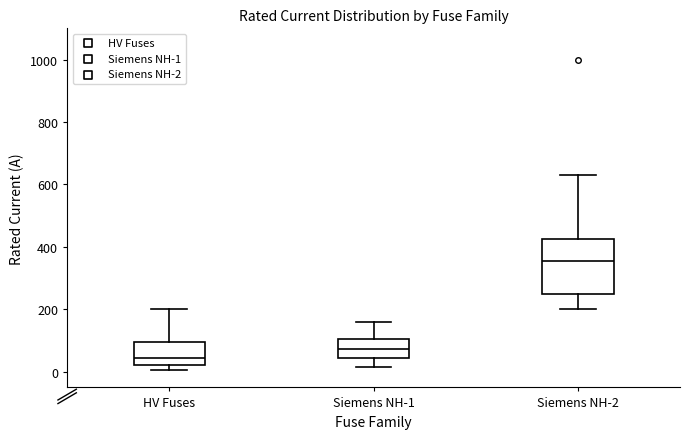

Reading left to right, read every box against the y-axis: the position of its median line, the range the box covers, and the ends of its whiskers. The values are not printed on the chart, so give them approximately, as read against the axis.

HV Fuses: median 40, box 20 to 100, whiskers 0 to 200
Siemens NH-1: median 80, box 40 to 100, whiskers 20 to 160
Siemens NH-2: median 360, box 260 to 420, whiskers 200 to 640